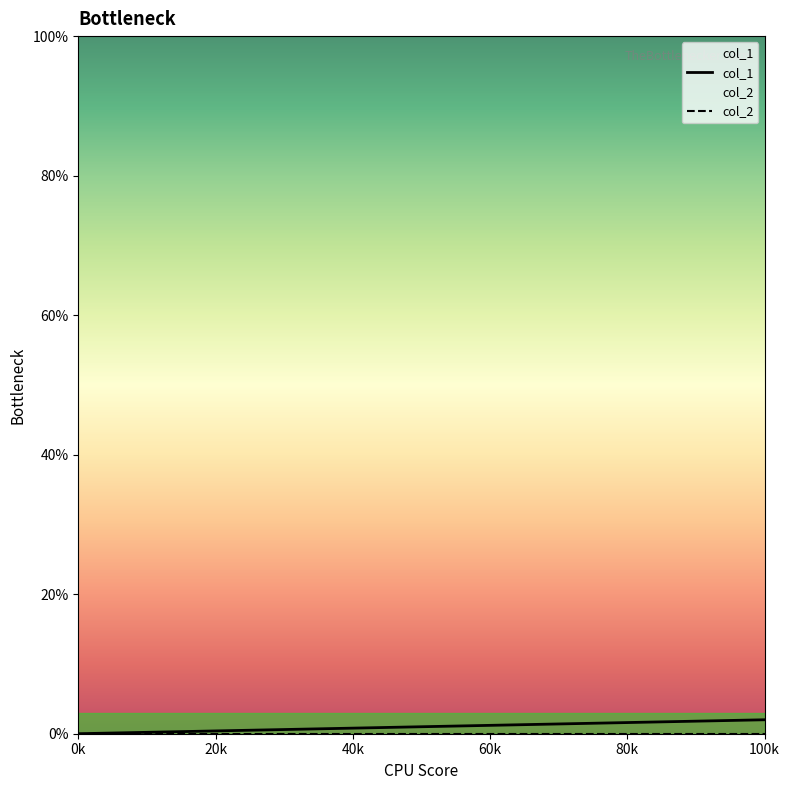

The value of col_2 at 0k is 0. True or false?

True